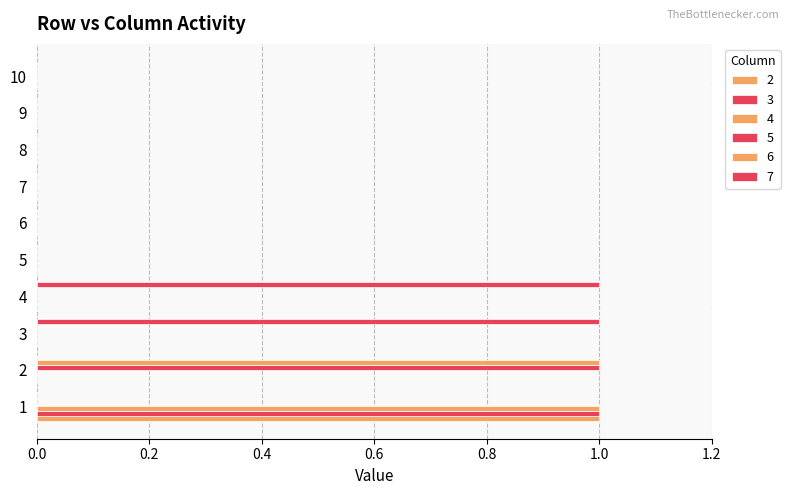

How many series are shown in this chart?

6